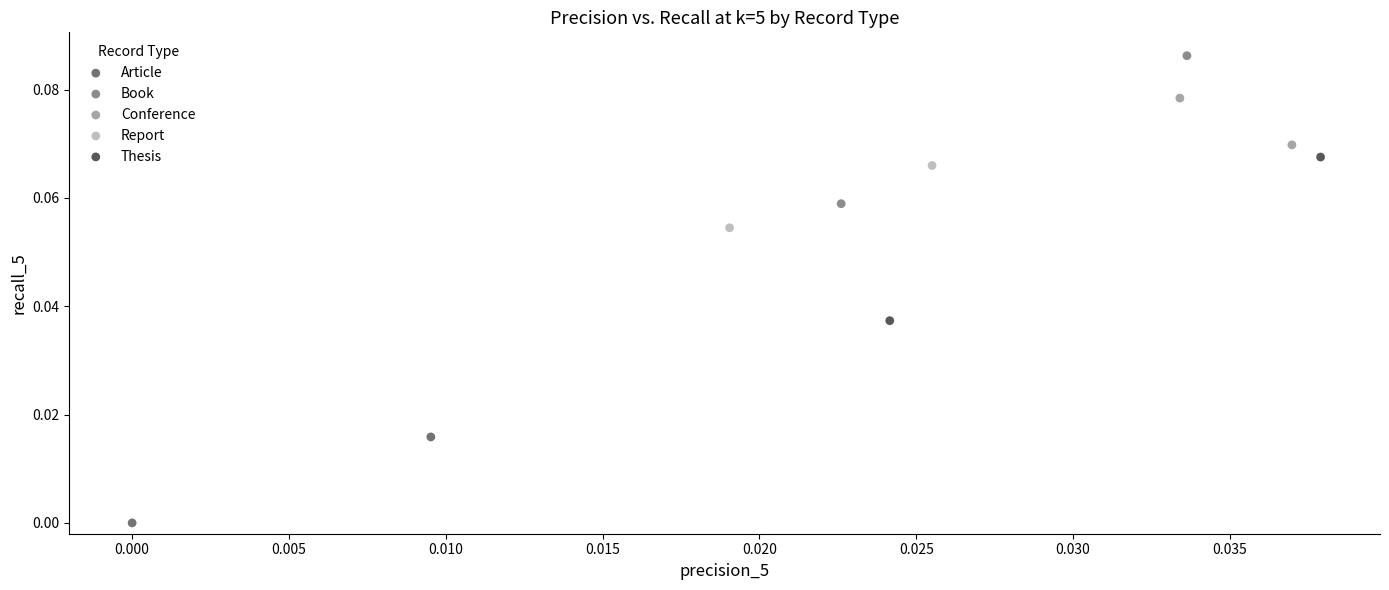

Which series reaches the minimum Y coordinate?

Article